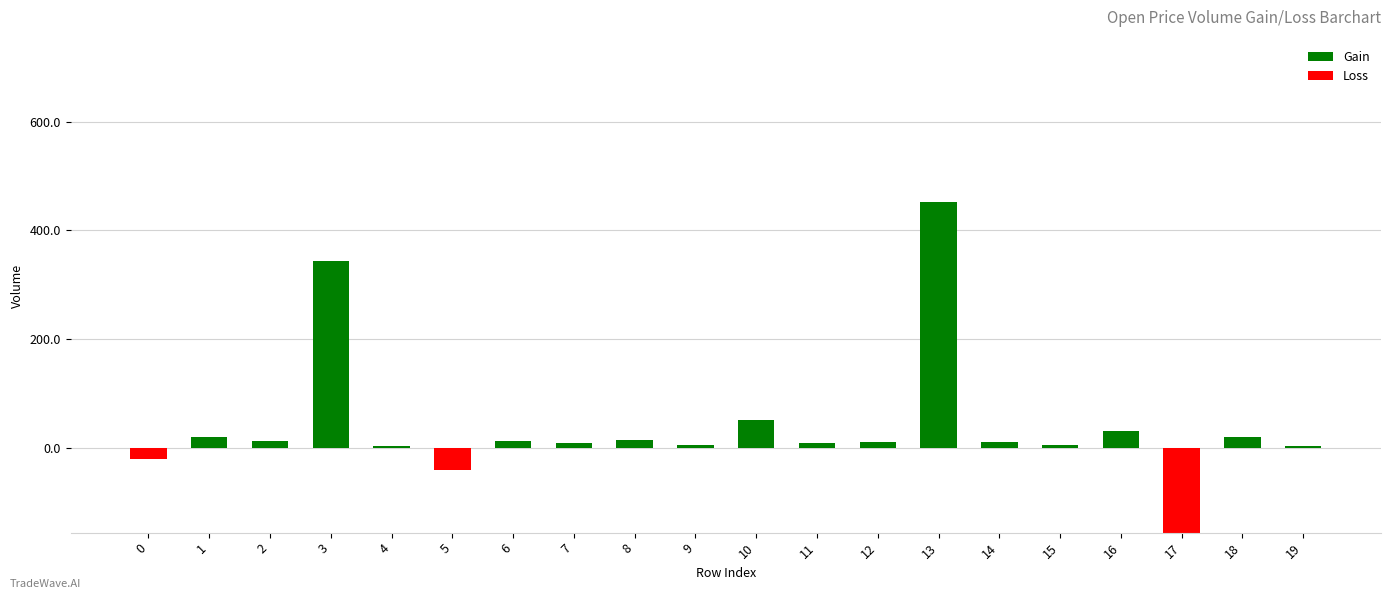

Rank the series by their average value, from highest to lowest.

Gain, Loss